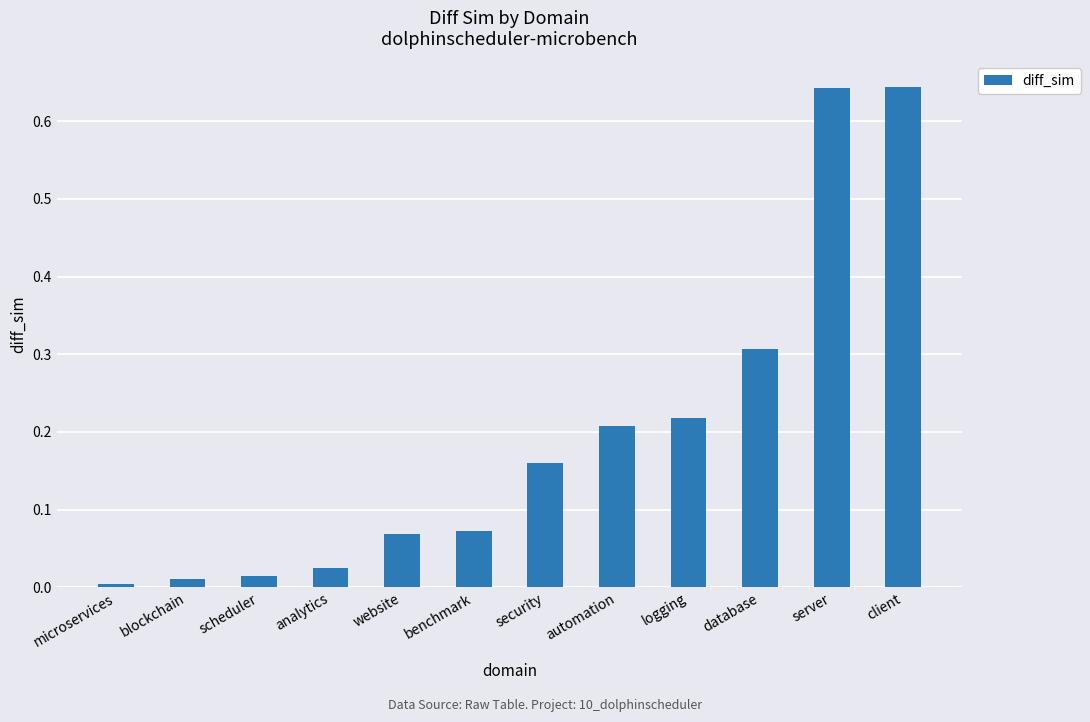

What is the label of the 12th bar from the left?

client